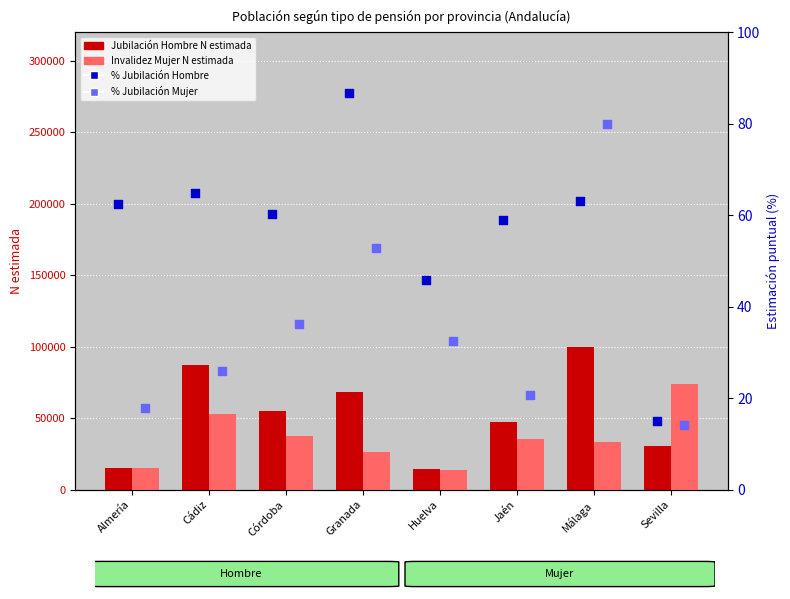

Which series has the largest total across all categories?

Jubilación Hombre (N estimada)